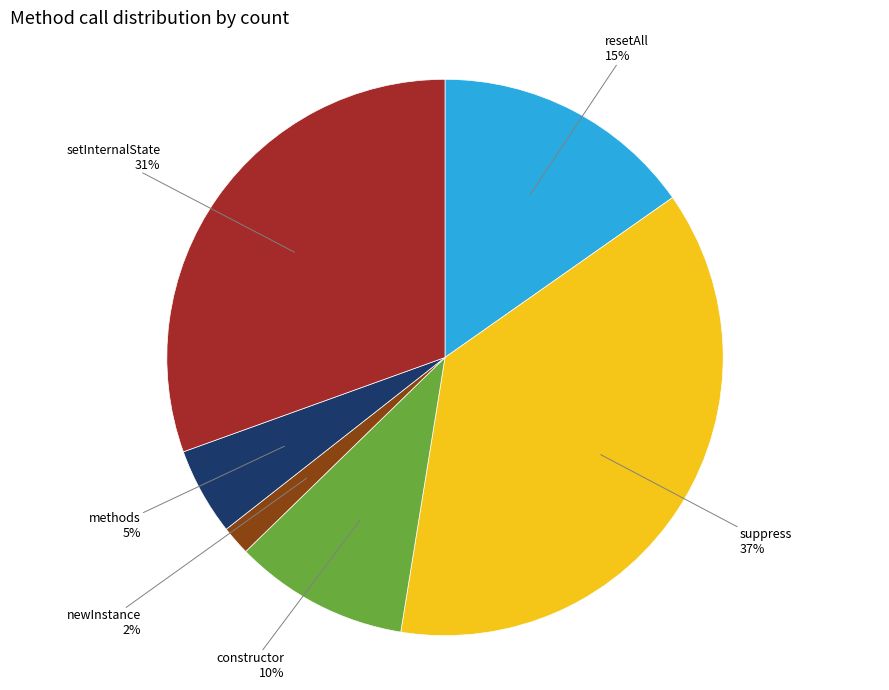

Which category has the smallest portion of the pie?

newInstance